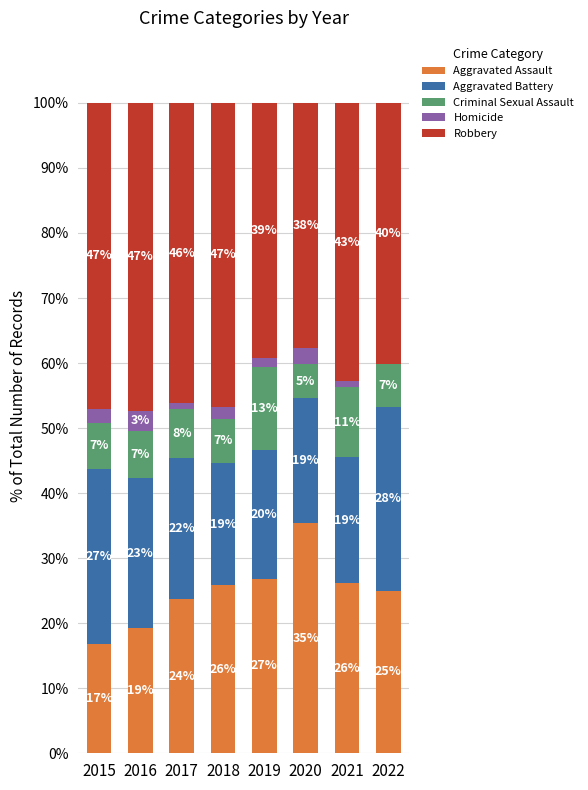

True or false: Robbery has a value of 25.7 at 2017.

False